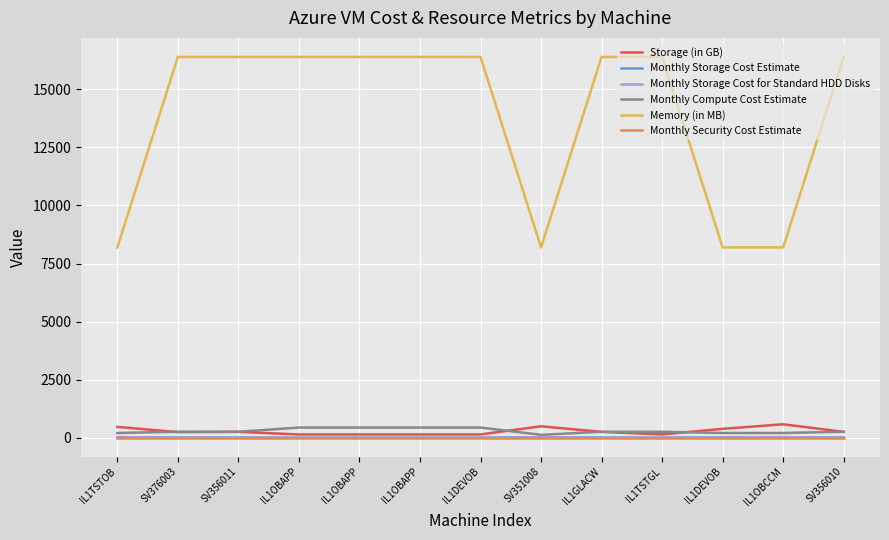

True or false: Memory (in MB) and Monthly Compute Cost Estimate cross at least once.

False